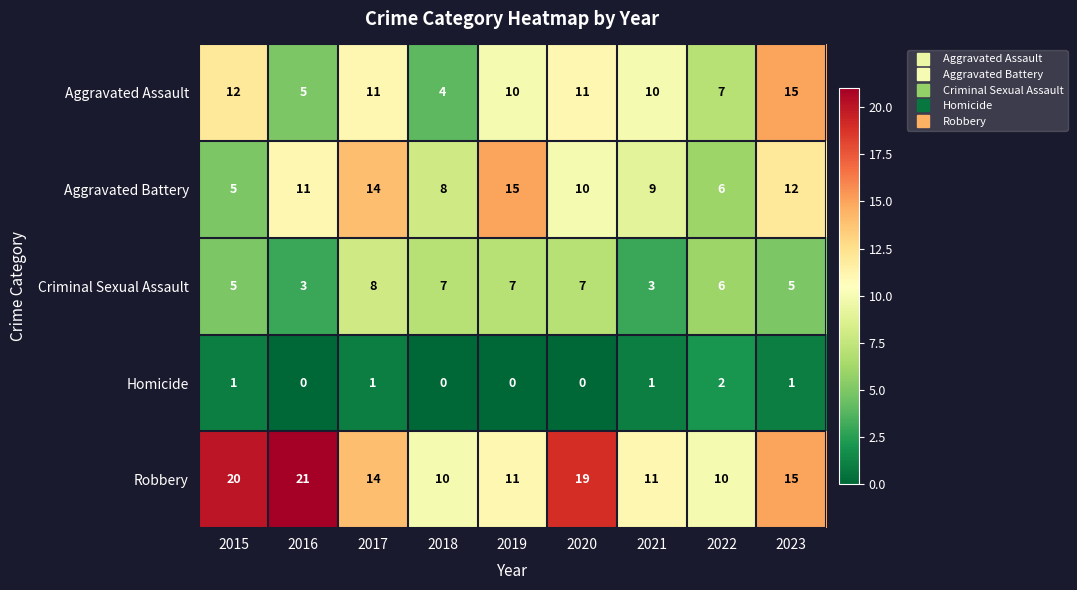

What value does the Robbery series have at 2018, to the nearest 10?

10